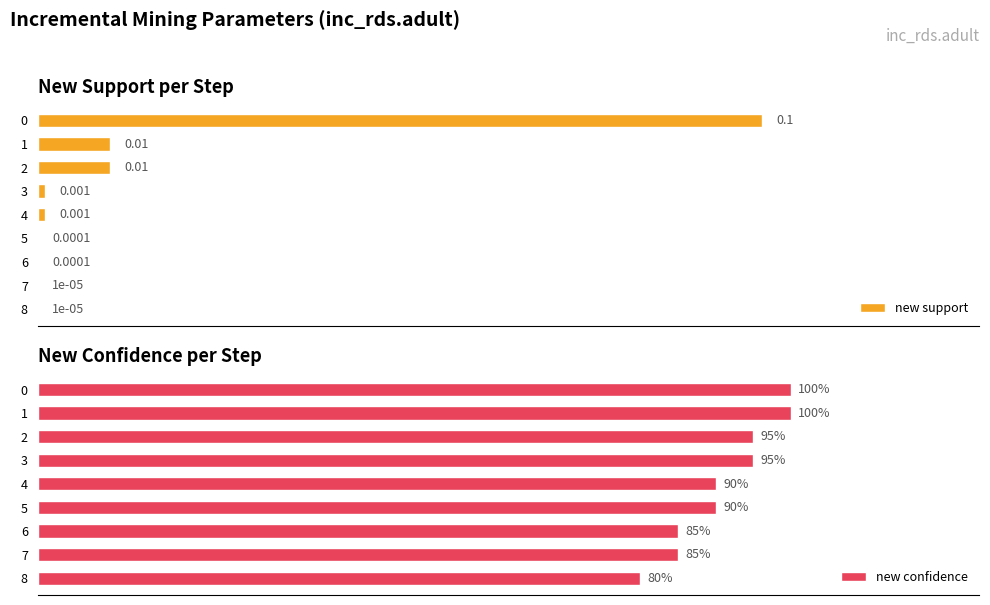

Are the bars grouped side by side (vs. stacked)?

Yes